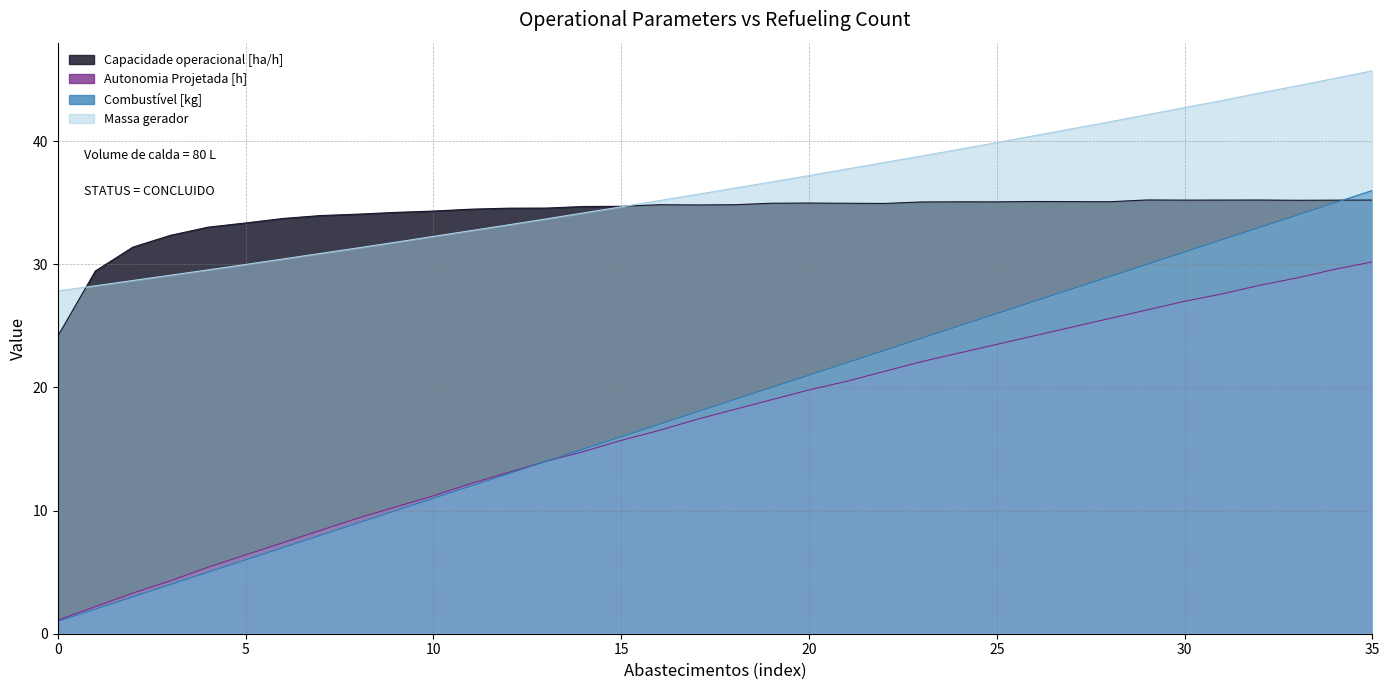

What is the spread (max minus min) of values at 5?

27.4